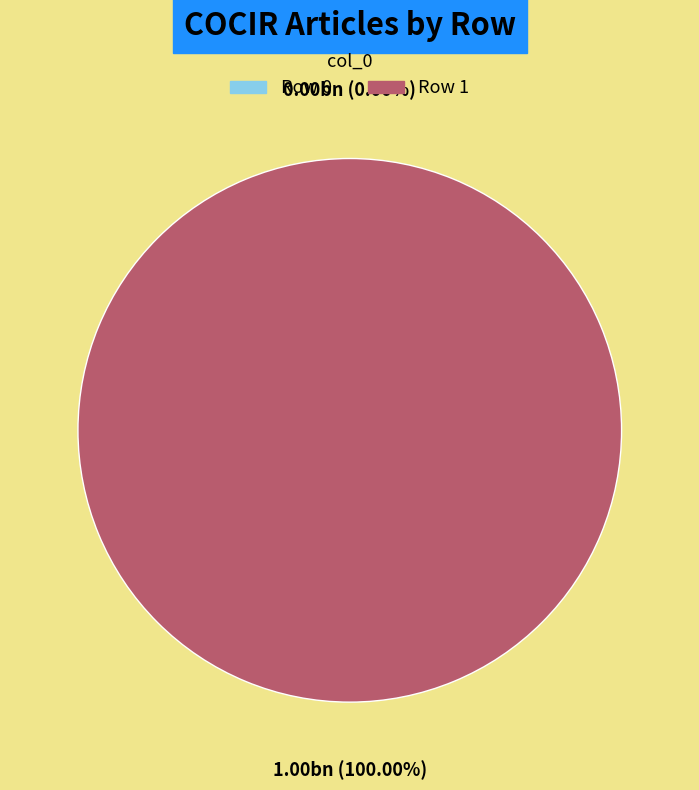

Which slice is the smallest?

Row 0